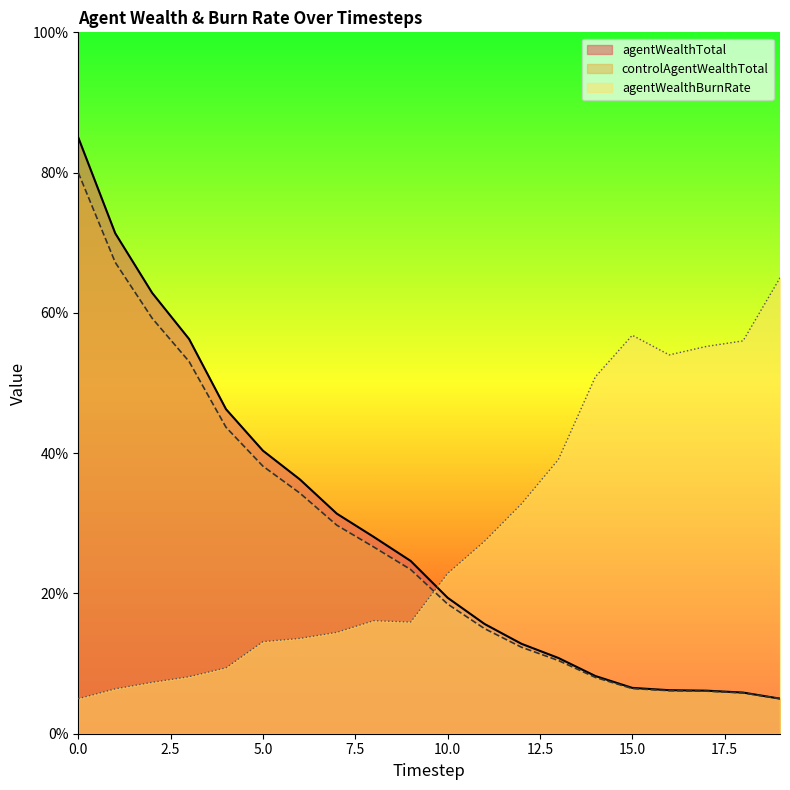

True or false: controlAgentWealthTotal has more than 0 interior local peaks.

False